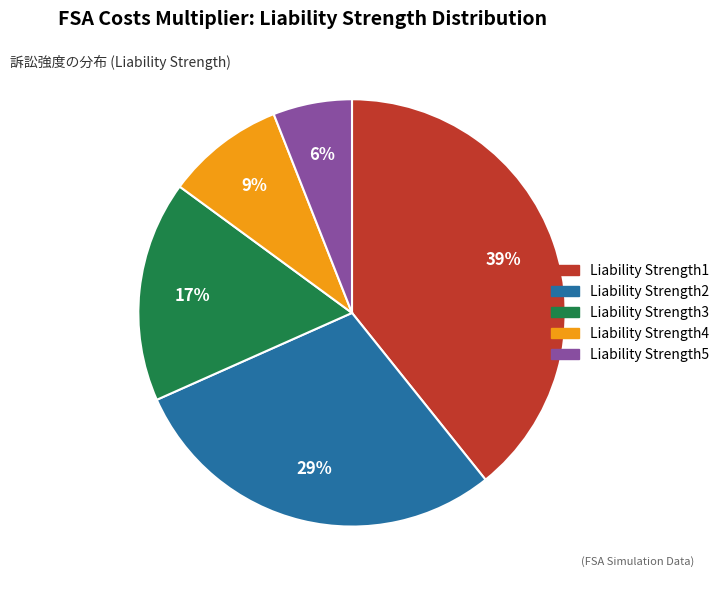

To the nearest percent, what is the average slice percentage?

20%